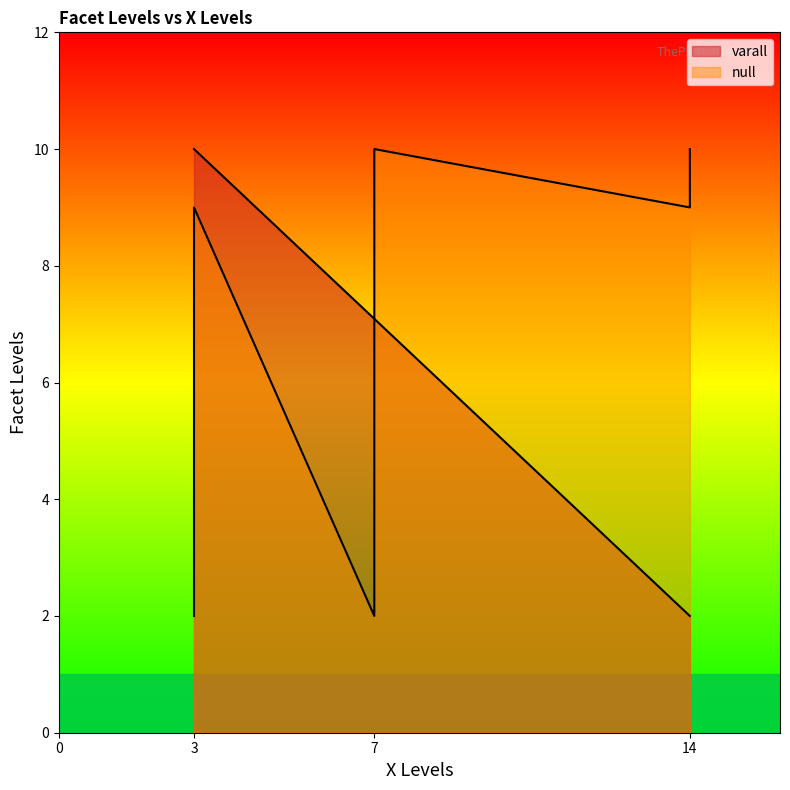

Is it true that the value at 7 is 2?

True